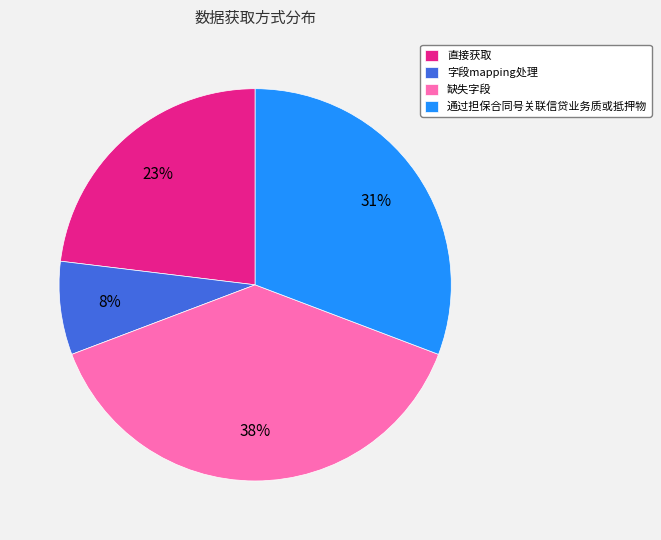

Is there any slice that represents more than half of the pie?

No